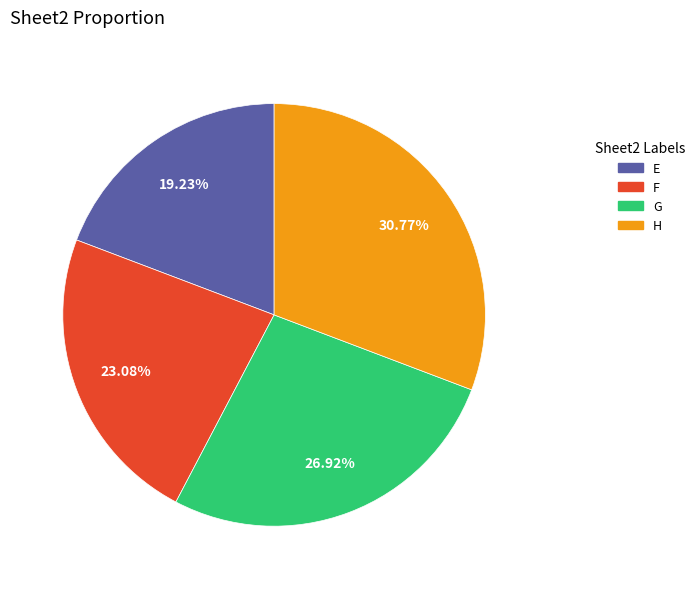

Approximately how many times larger is the value at H compared to F?

1.3